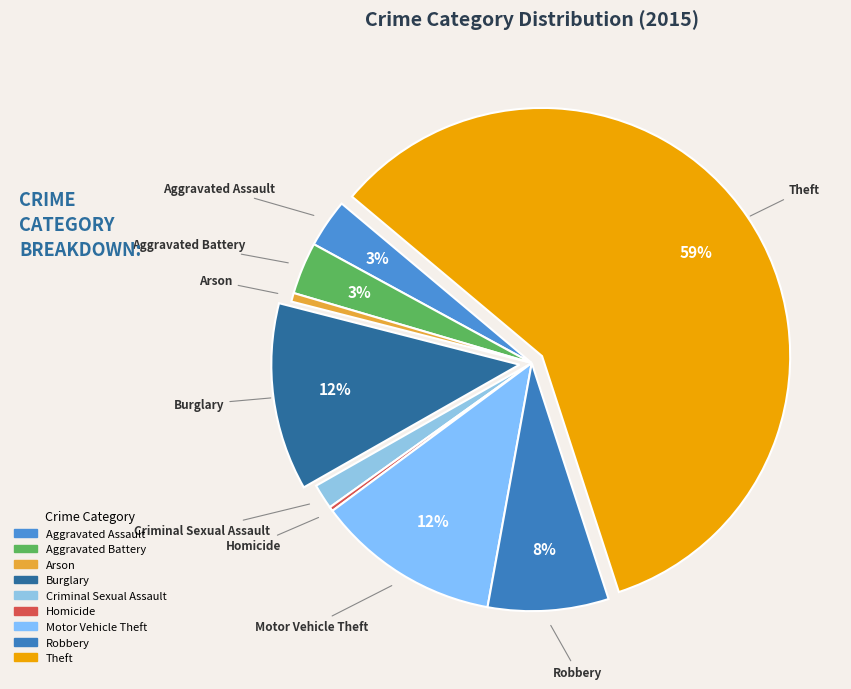

What is the largest slice in the pie chart?

Theft